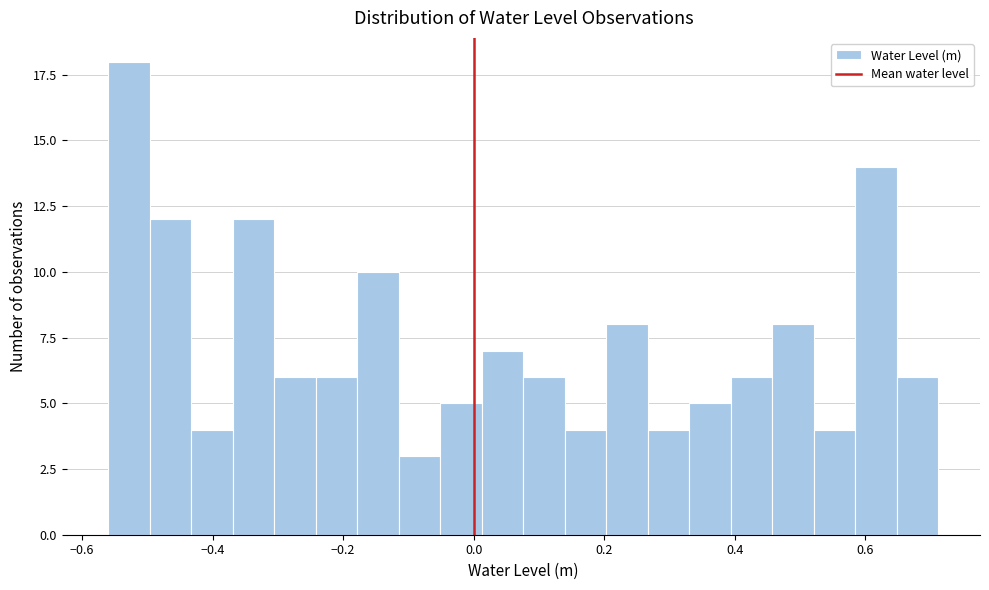

Around what value on the x-axis is the tallest bar? Give the approximate position of its centre, as read against the axis.

-0.52